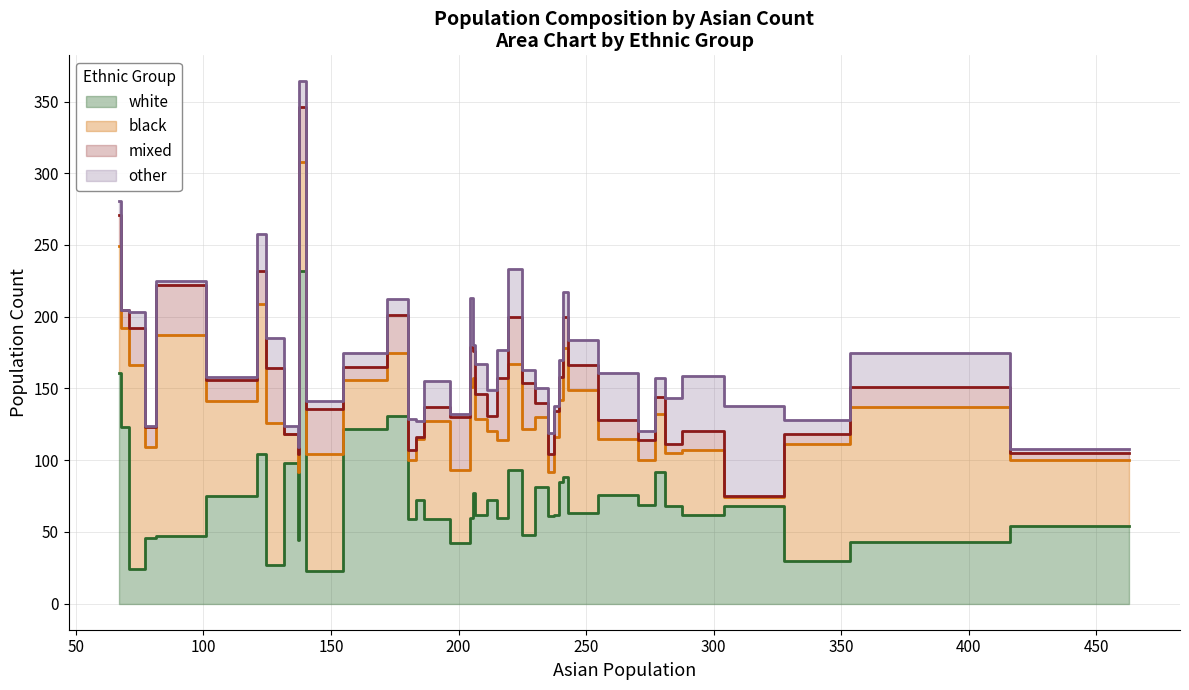

True or false: white and other intersect in this chart.

False